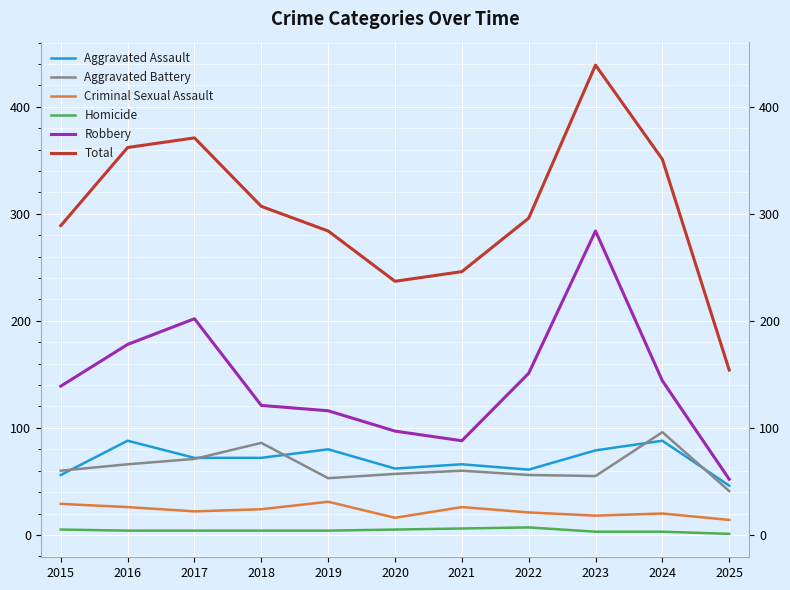

Reading left to right, transcribe all the data shown in this chart.

Aggravated Assault: 2015=56	2016=88	2017=72	2018=72	2019=80	2020=62	2021=66	2022=61	2023=79	2024=88	2025=46
Aggravated Battery: 2015=60	2016=66	2017=71	2018=86	2019=53	2020=57	2021=60	2022=56	2023=55	2024=96	2025=41
Criminal Sexual Assault: 2015=29	2016=26	2017=22	2018=24	2019=31	2020=16	2021=26	2022=21	2023=18	2024=20	2025=14
Homicide: 2015=5	2016=4	2017=4	2018=4	2019=4	2020=5	2021=6	2022=7	2023=3	2024=3	2025=1
Robbery: 2015=139	2016=178	2017=202	2018=121	2019=116	2020=97	2021=88	2022=151	2023=284	2024=144	2025=52
Total: 2015=289	2016=362	2017=371	2018=307	2019=284	2020=237	2021=246	2022=296	2023=439	2024=351	2025=154